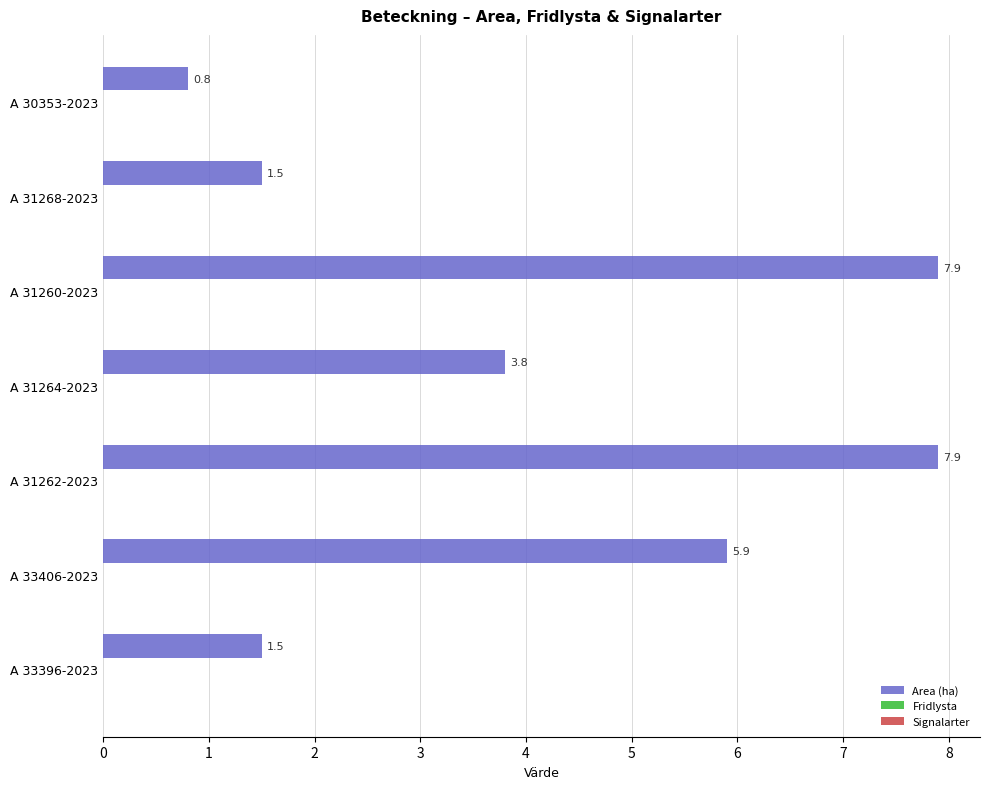

True or false: the data shows 1.5 at A 33396-2023.

True